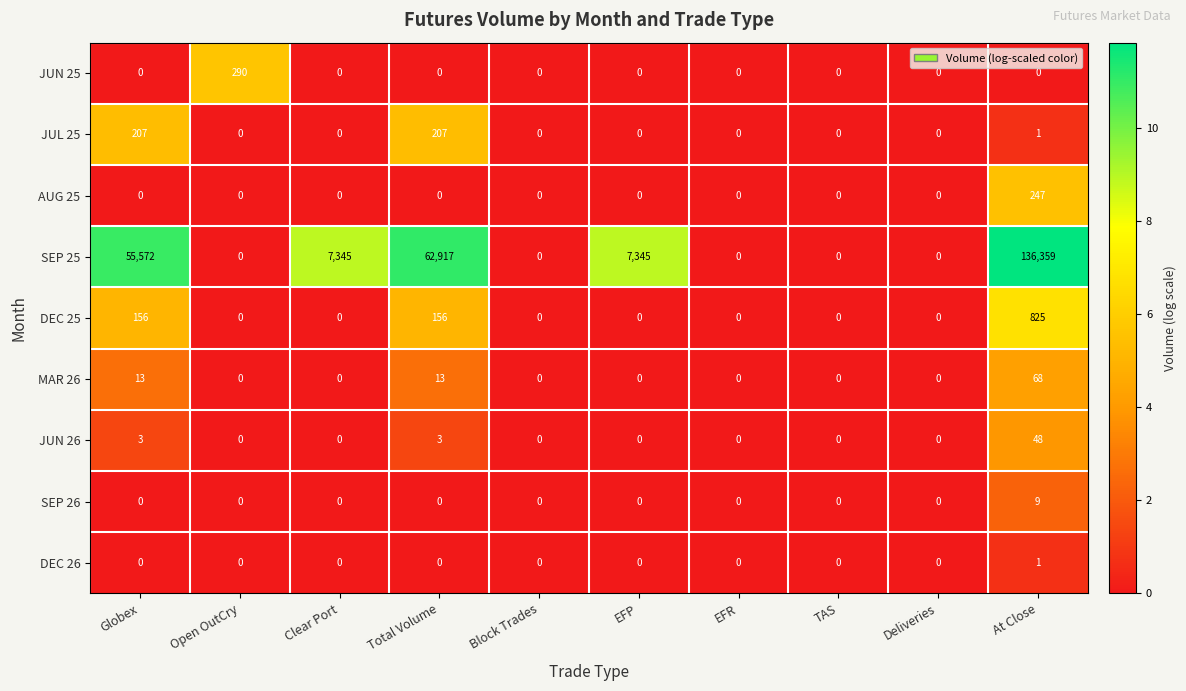

Rank the series by their maximum value, from highest to lowest.

SEP 25, DEC 25, JUN 25, AUG 25, JUL 25, MAR 26, JUN 26, SEP 26, DEC 26